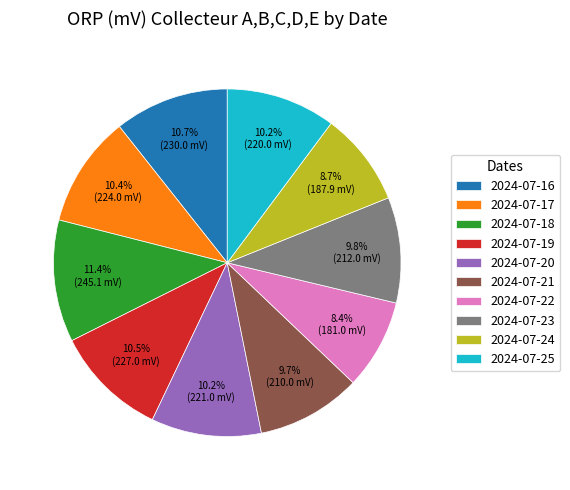

Does 2024-07-24 account for over 50% of the chart?

No